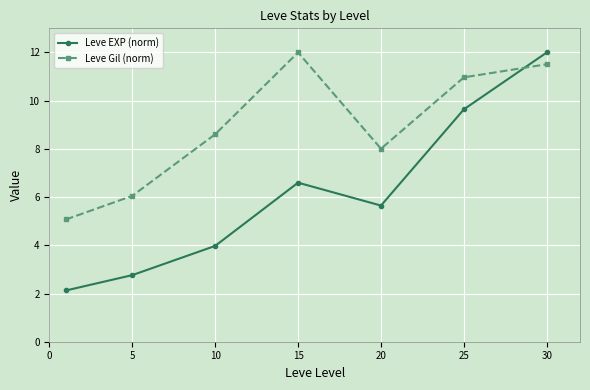

True or false: Leve EXP (norm) has more than 2 interior local peaks.

False